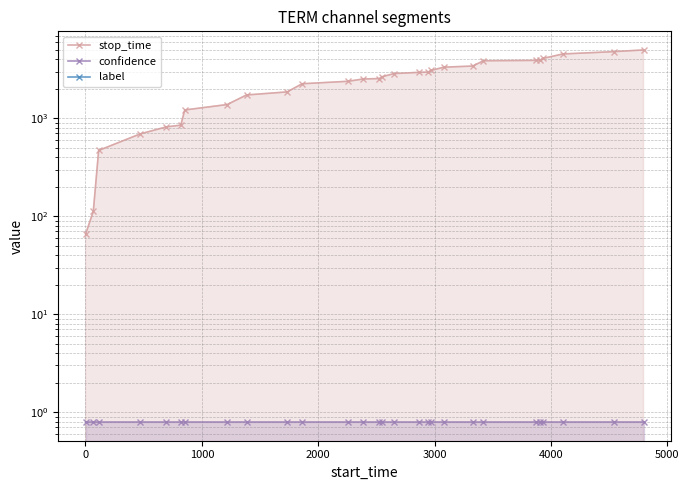

What is the greatest value displayed?

4989.0